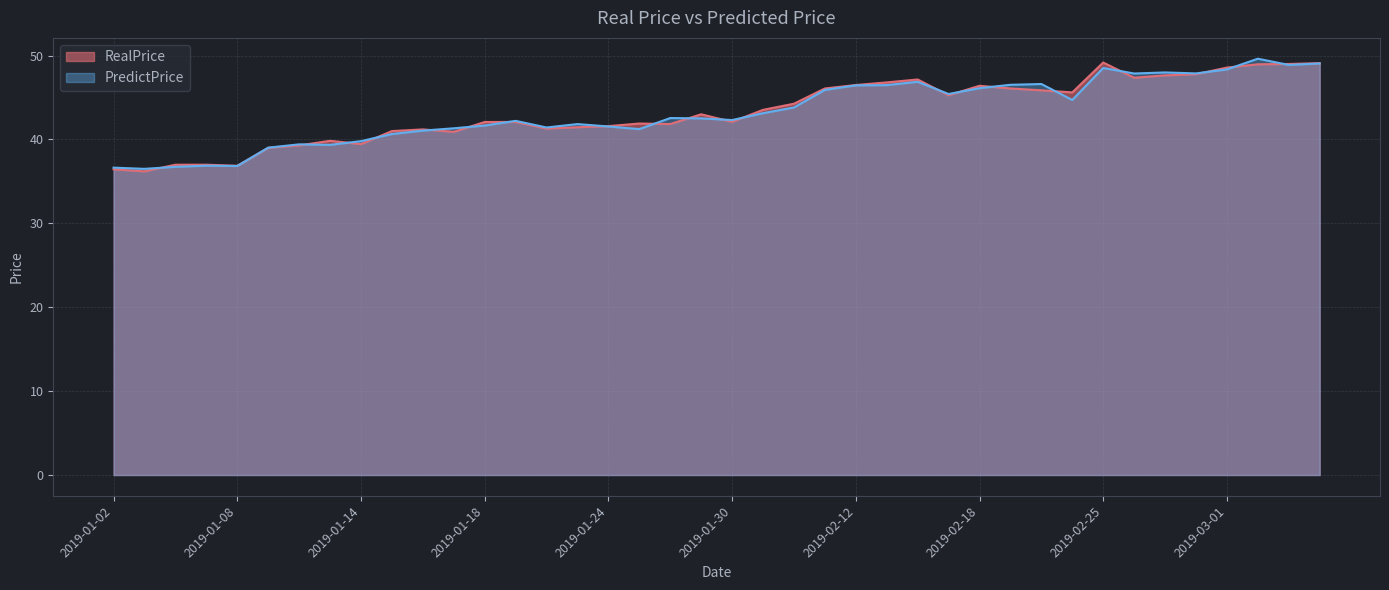

What is the maximum value for PredictPrice?

49.6